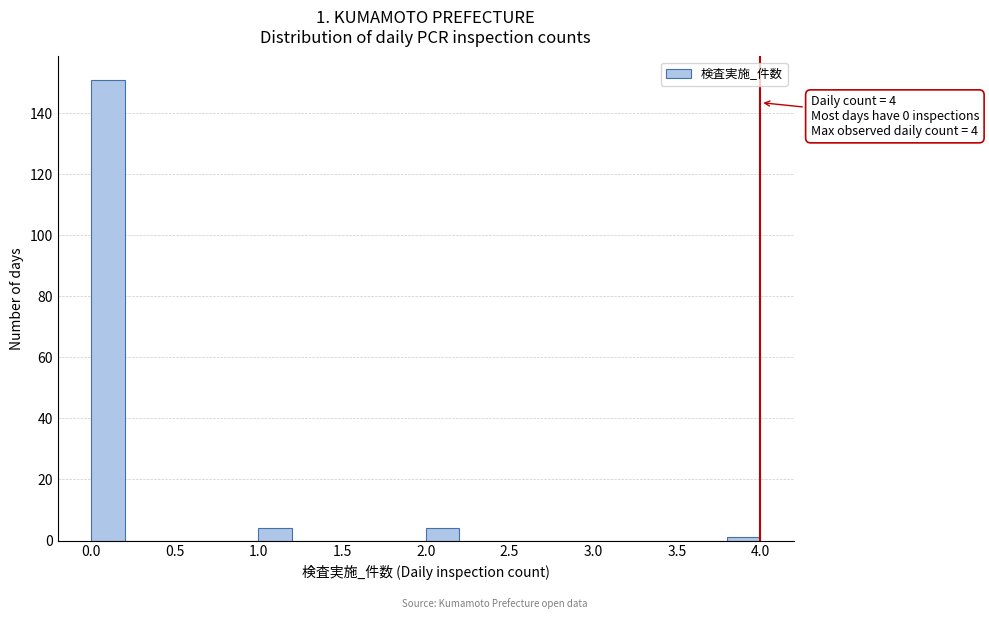

Which range on the x-axis has the tallest bar?

0.0 to 0.2